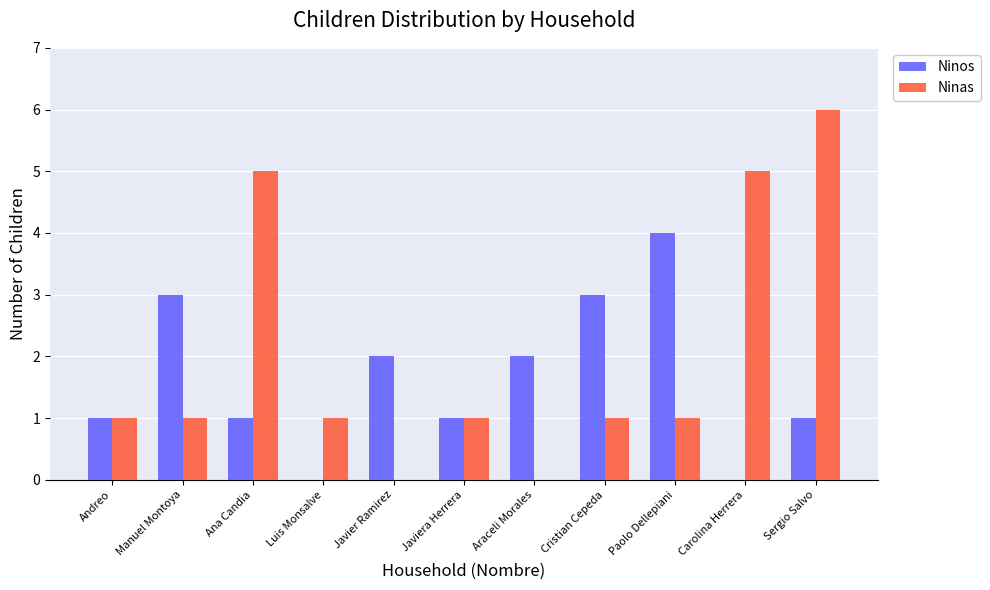

Which series has the widest spread of values?

Ninas